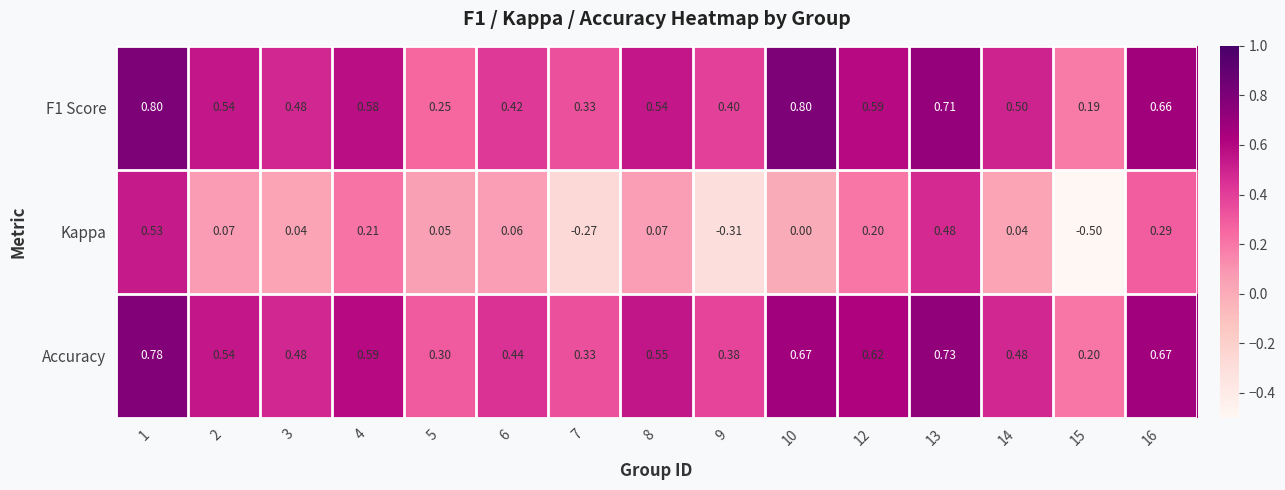

Which series has the largest total across all categories?

F1 Score